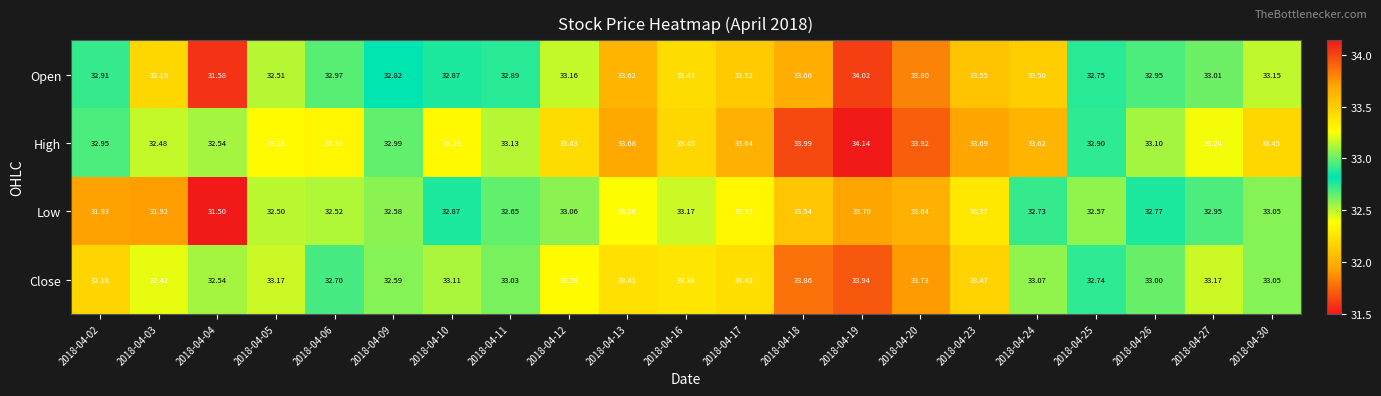

Which series has the widest spread of values?

Open